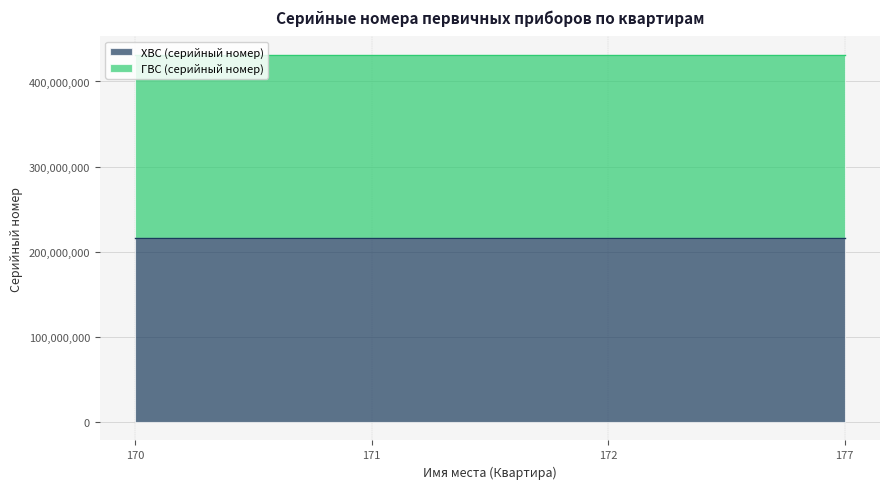

Rank the series by their maximum value, from highest to lowest.

ГВС (серийный номер), ХВС (серийный номер)